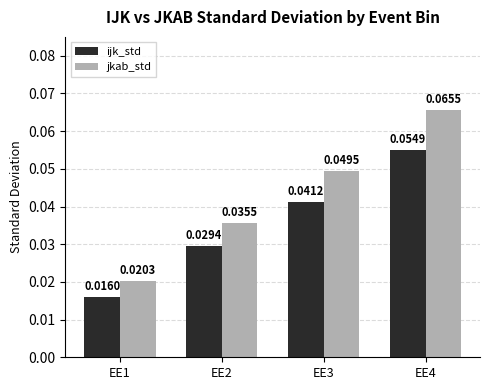

Rank the series by their average value, from highest to lowest.

jkab_std, ijk_std